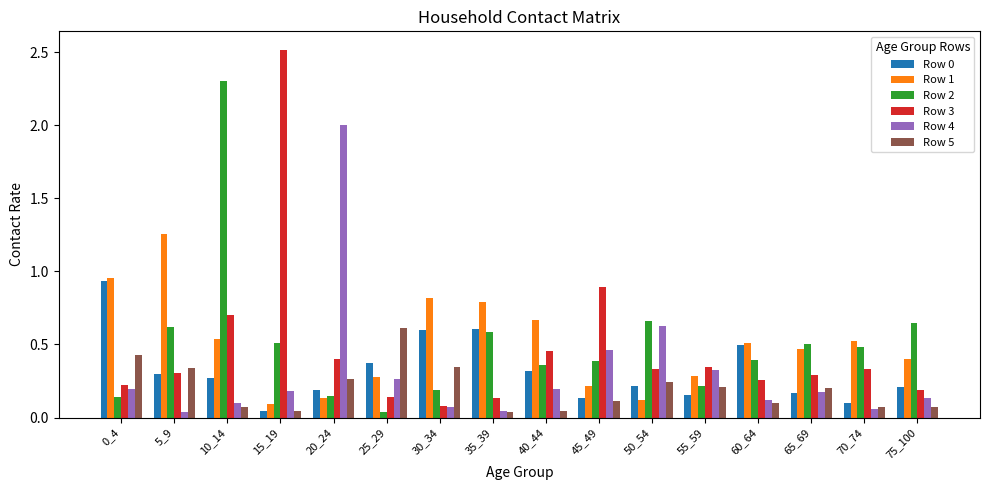

The Row 0 series shows 0.3 at 0_4. True or false?

False